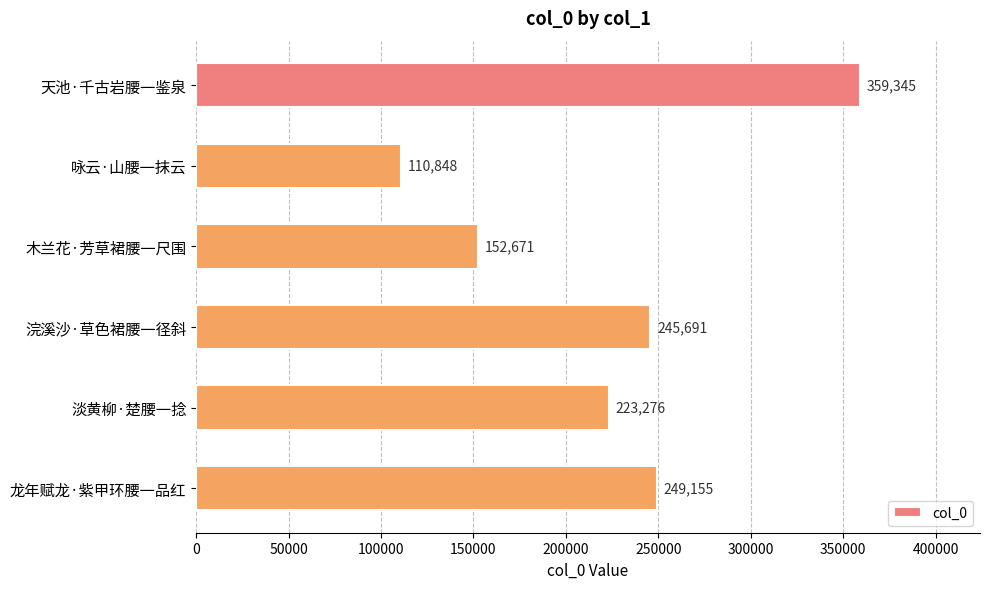

Does the chart contain stacked bars?

No